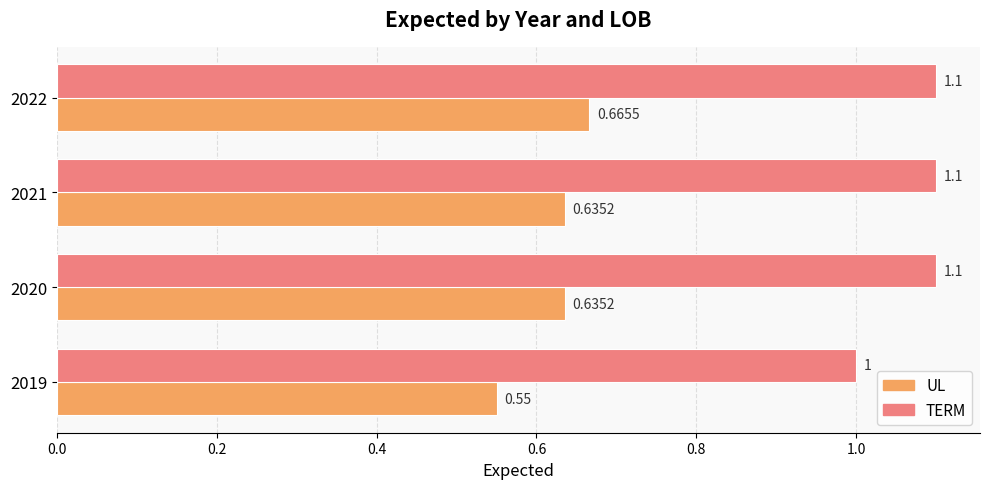

Which series has the widest spread of values?

UL